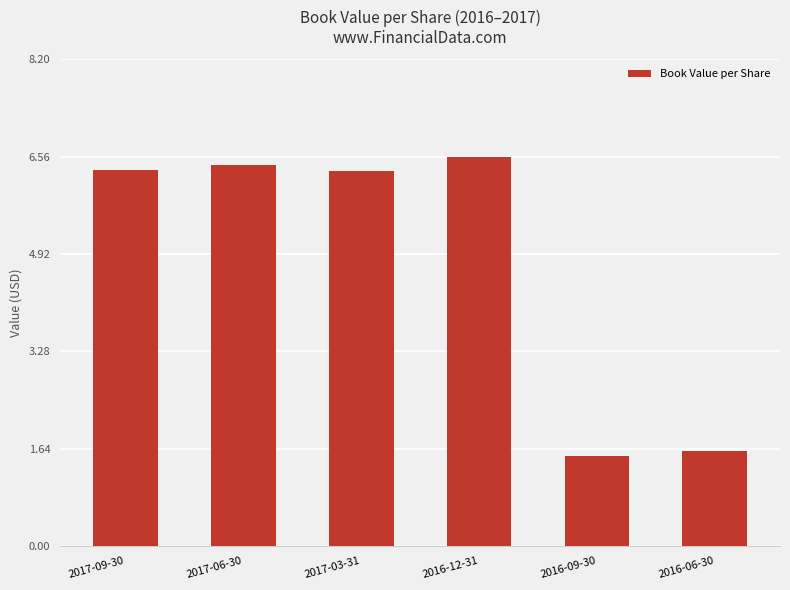

What is the label of the 2nd bar from the left?

2017-06-30